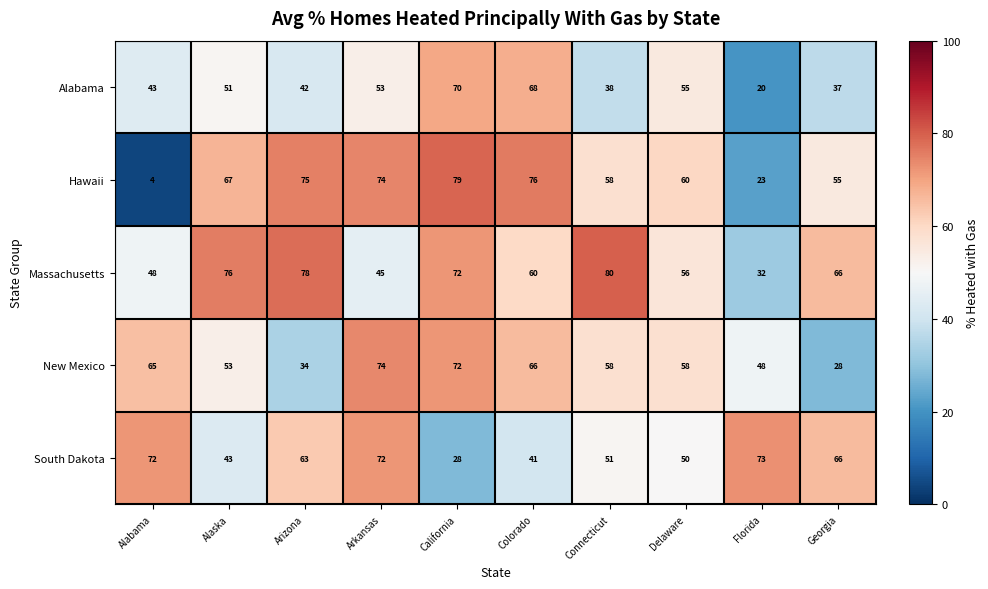

Is it true that Hawaii equals 6 at Florida?

False